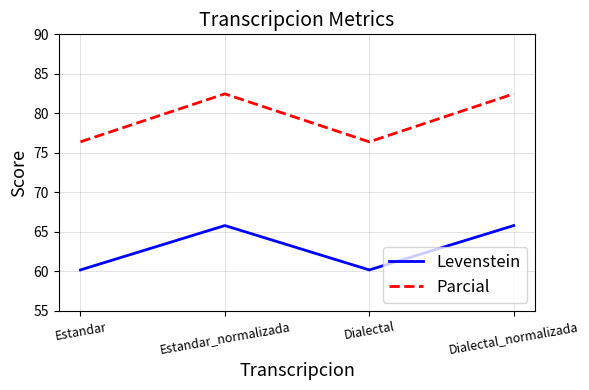

How many interior local peaks does the Levenstein series have?

1